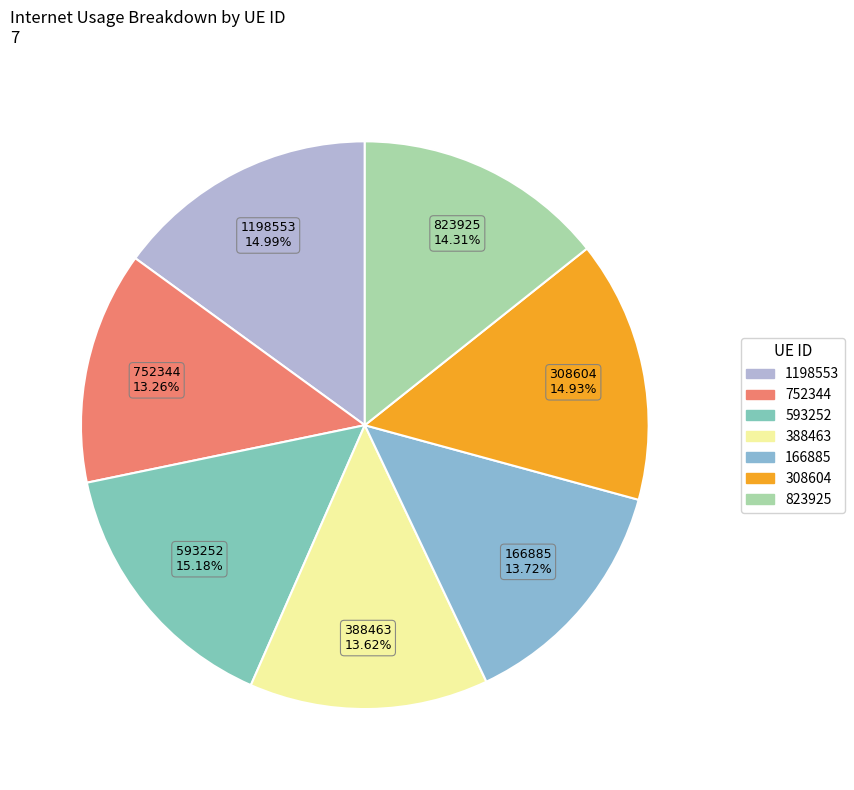

What portion of the pie excludes 166885?

86.3%